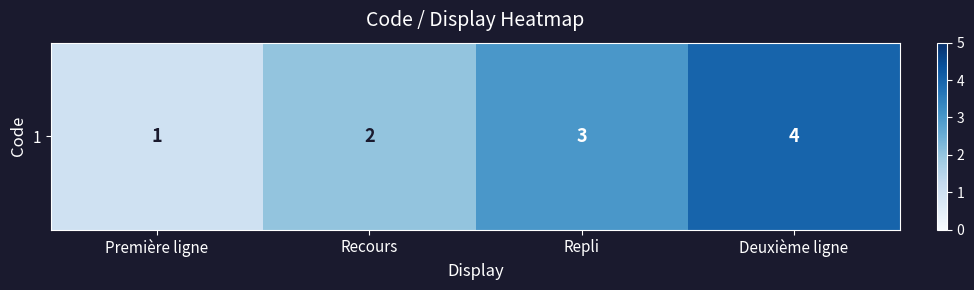

What is the change in value from Première ligne to Deuxième ligne?

+3